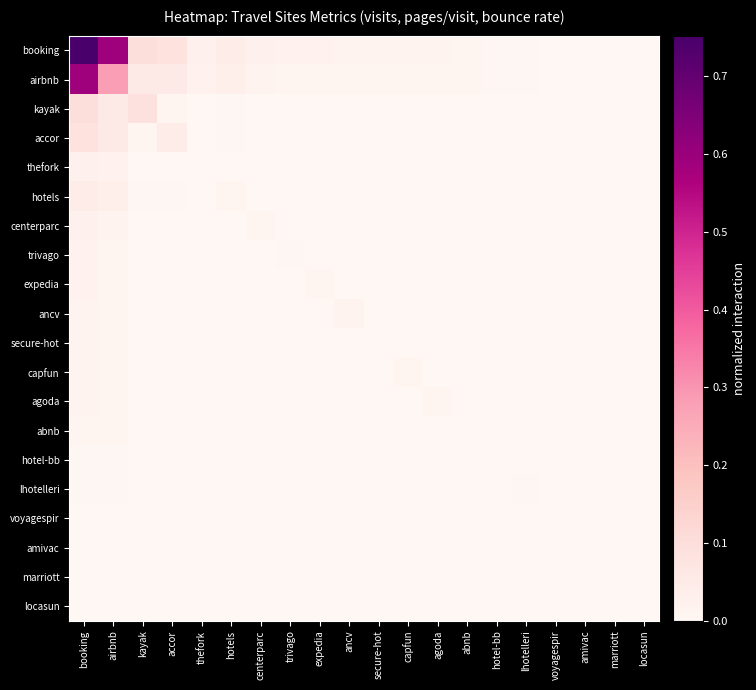

Between airbnb and hotels, which is larger?

airbnb